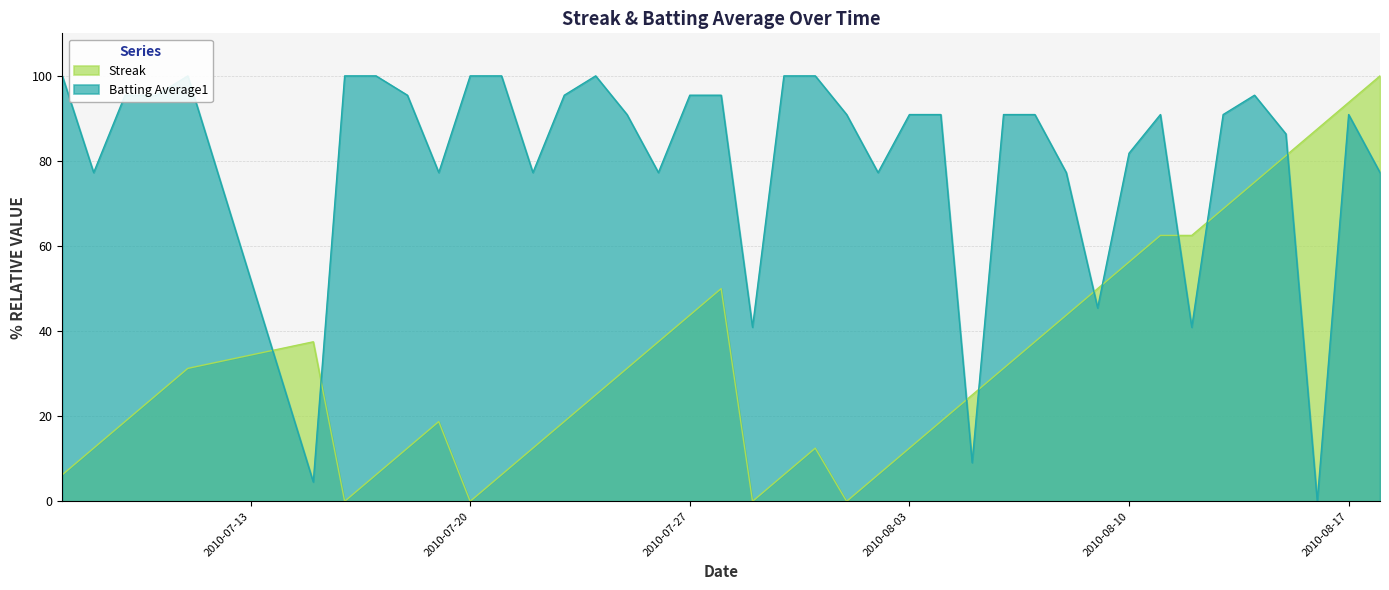

What is the value of the Batting Average1 point at the 1st from the left?

100.0